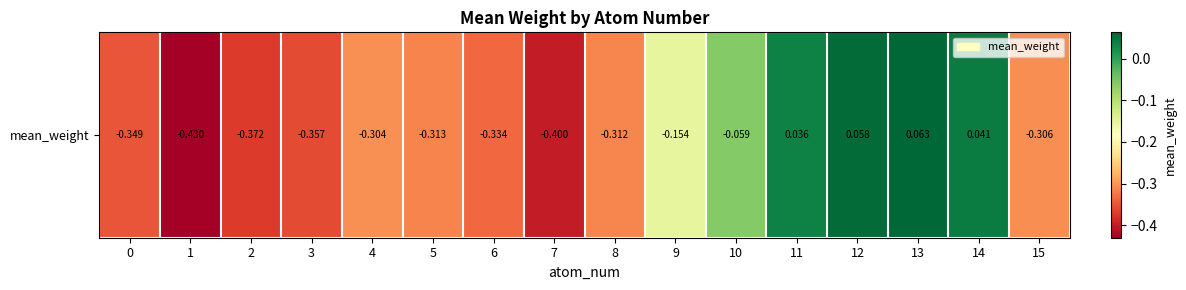

What is the difference between the maximum and minimum values?

0.5